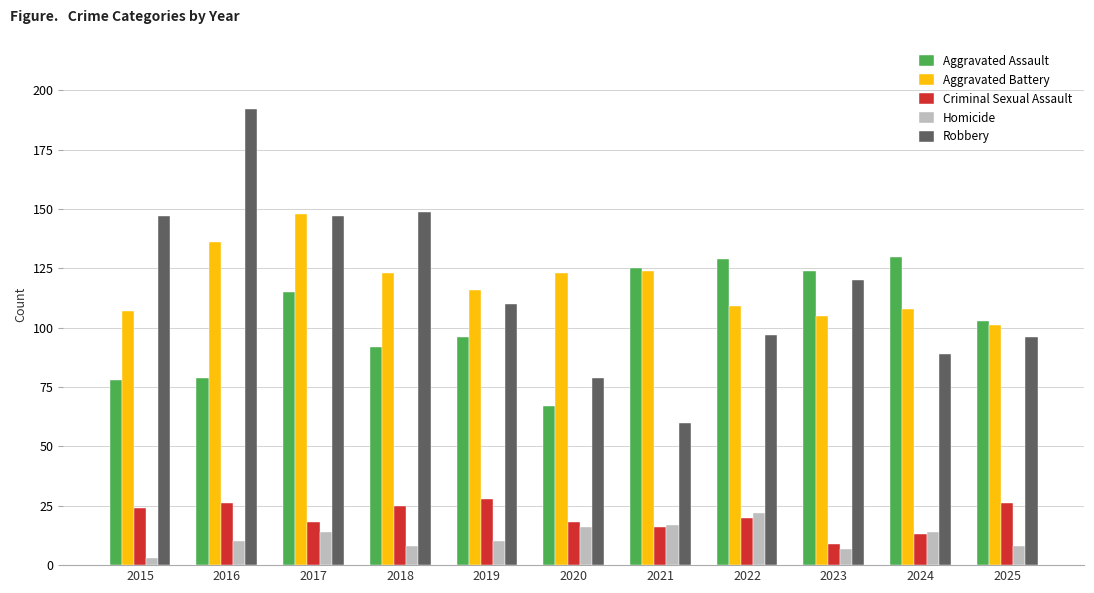

How many bars are there in total?

55